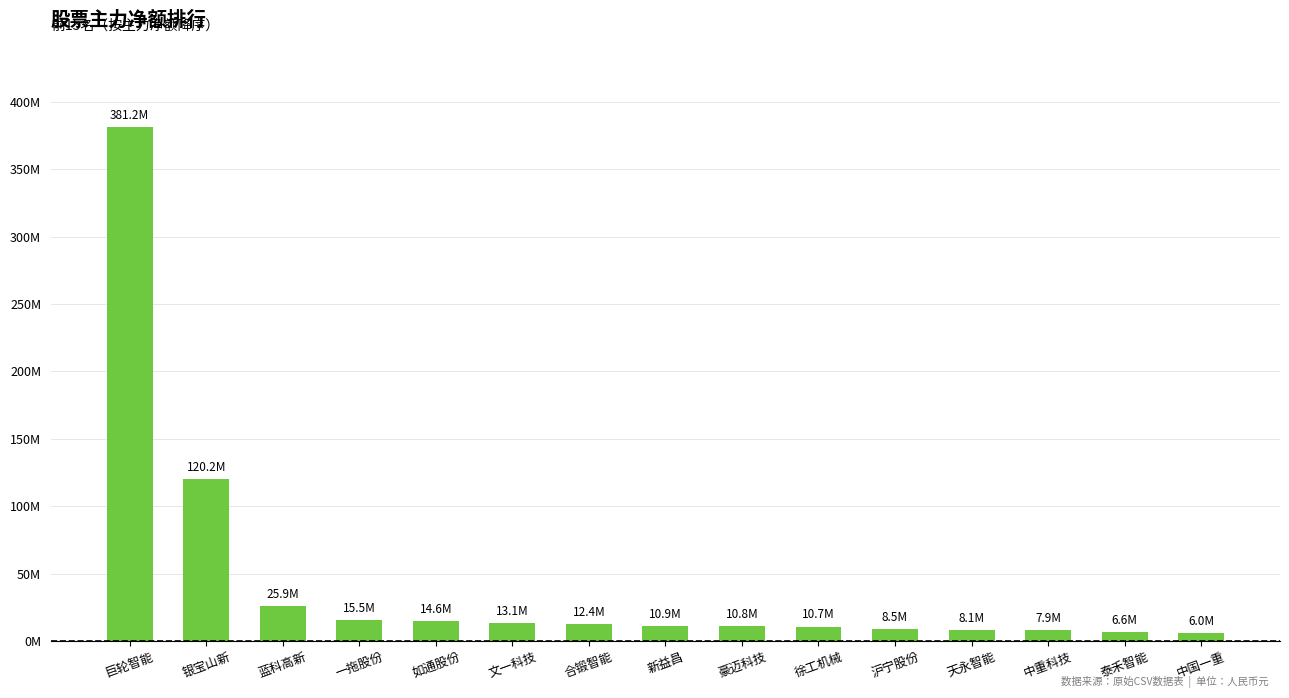

What is the sum of the values at 蓝科高新 and 巨轮智能?

407078035